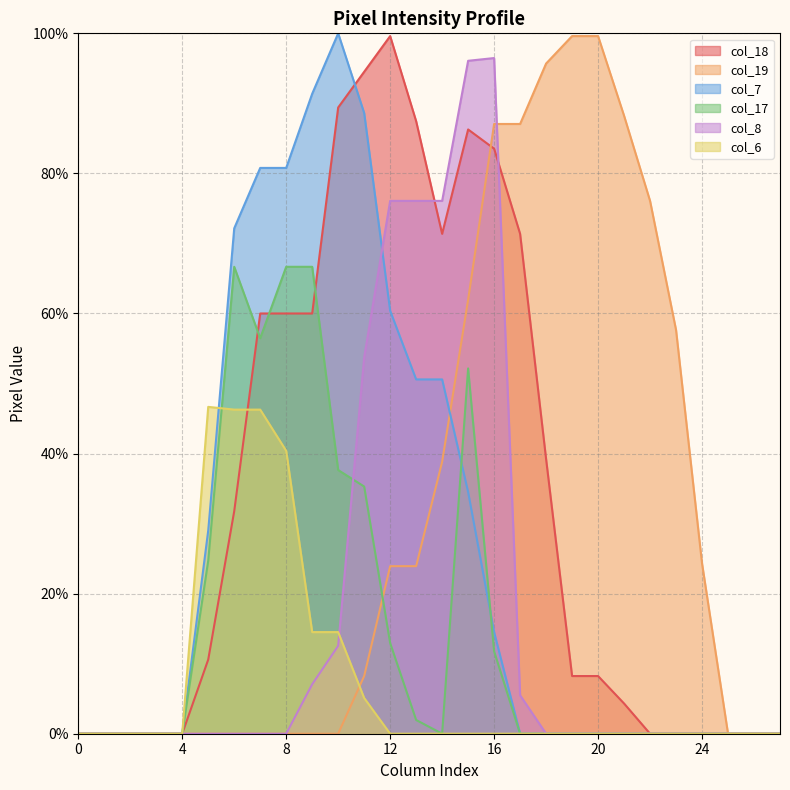

Is it true that col_17 equals 0.0 at 17?

True